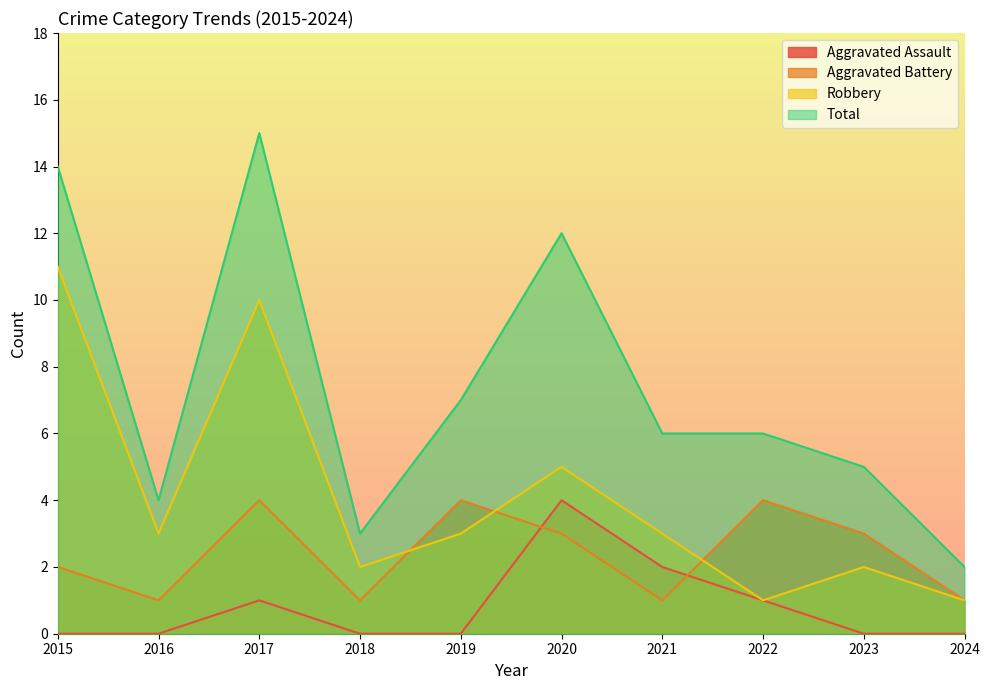

Is it true that Aggravated Assault equals 0 at 2024?

True